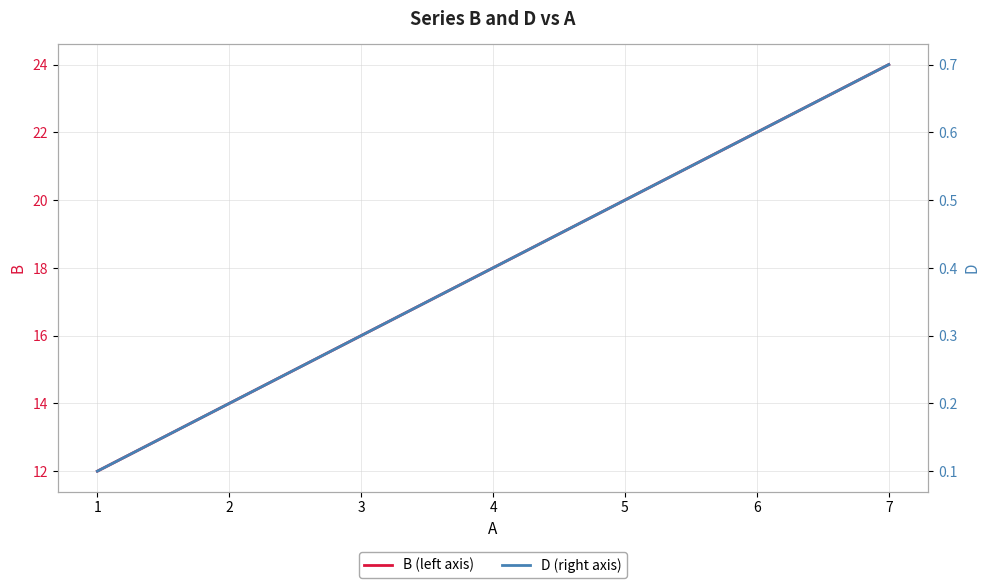

How many series are shown in this chart?

2